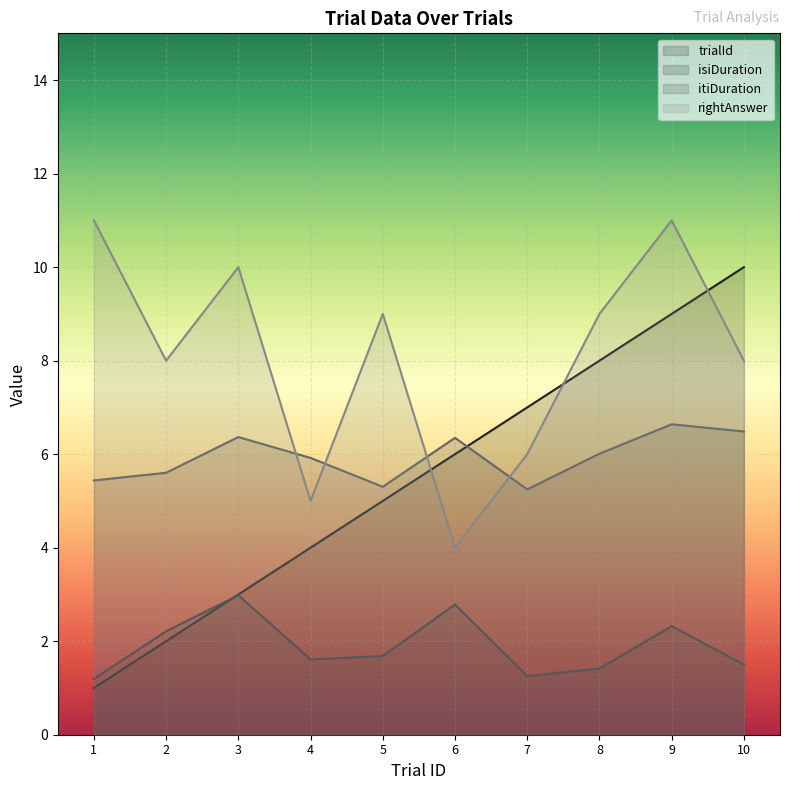

Which series changed the most between 3 and 10?

trialId